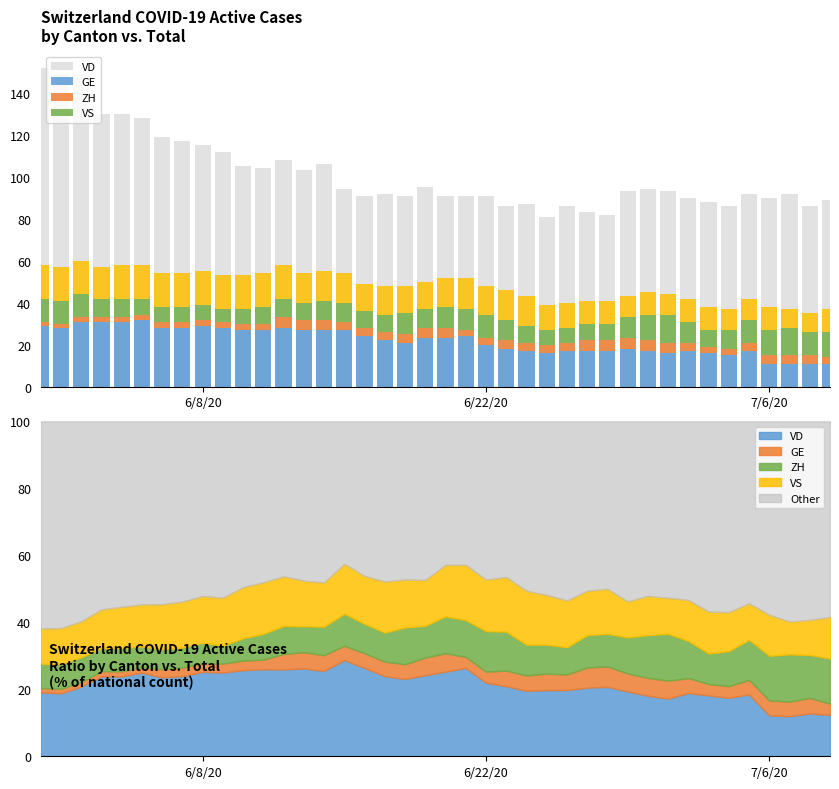

How many bars are there in each group?

5